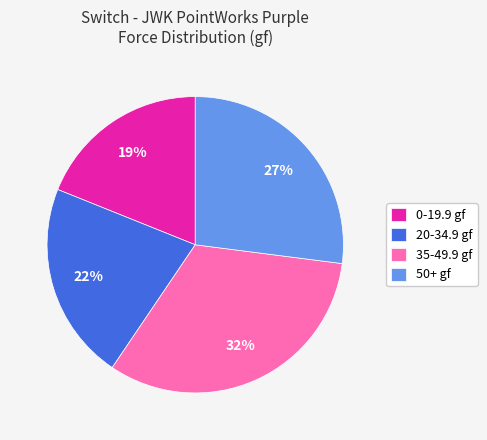

True or false: 50+ gf accounts for 27% of the total.

True